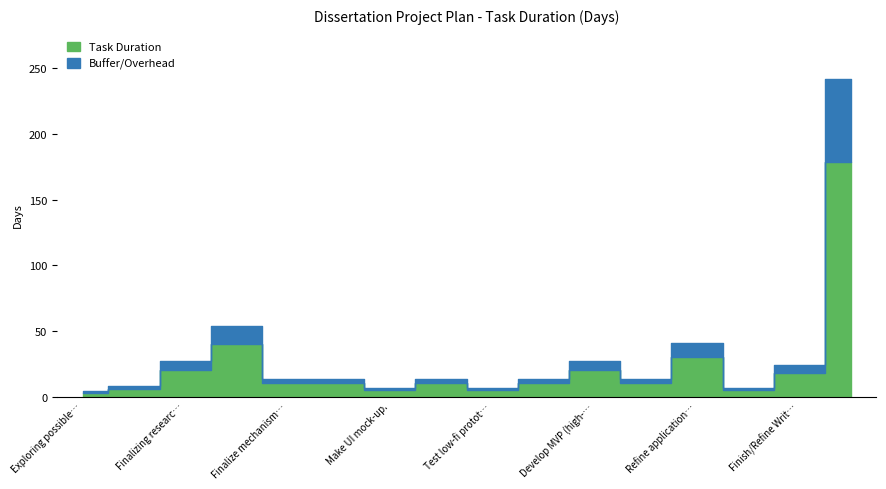

How many data points are less than 10?

5